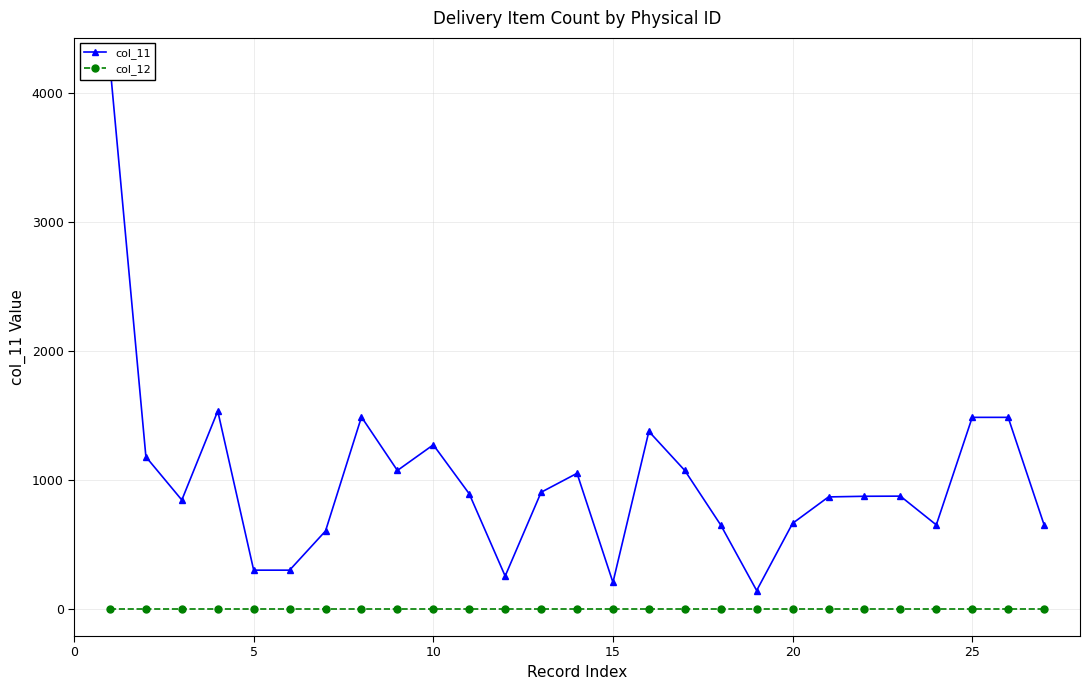

Does the chart display data point markers on the line(s)?

Yes